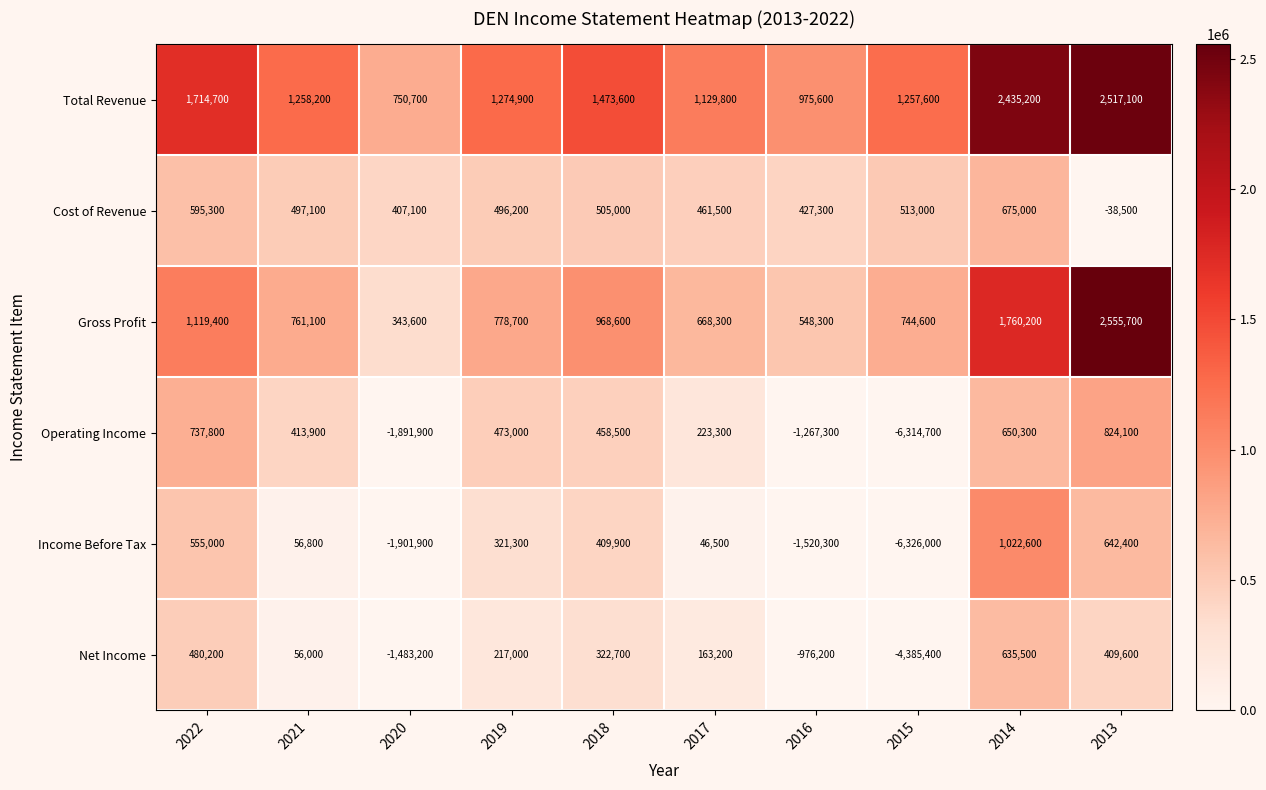

Where is Net Income nearest to the value -1874950?

2020